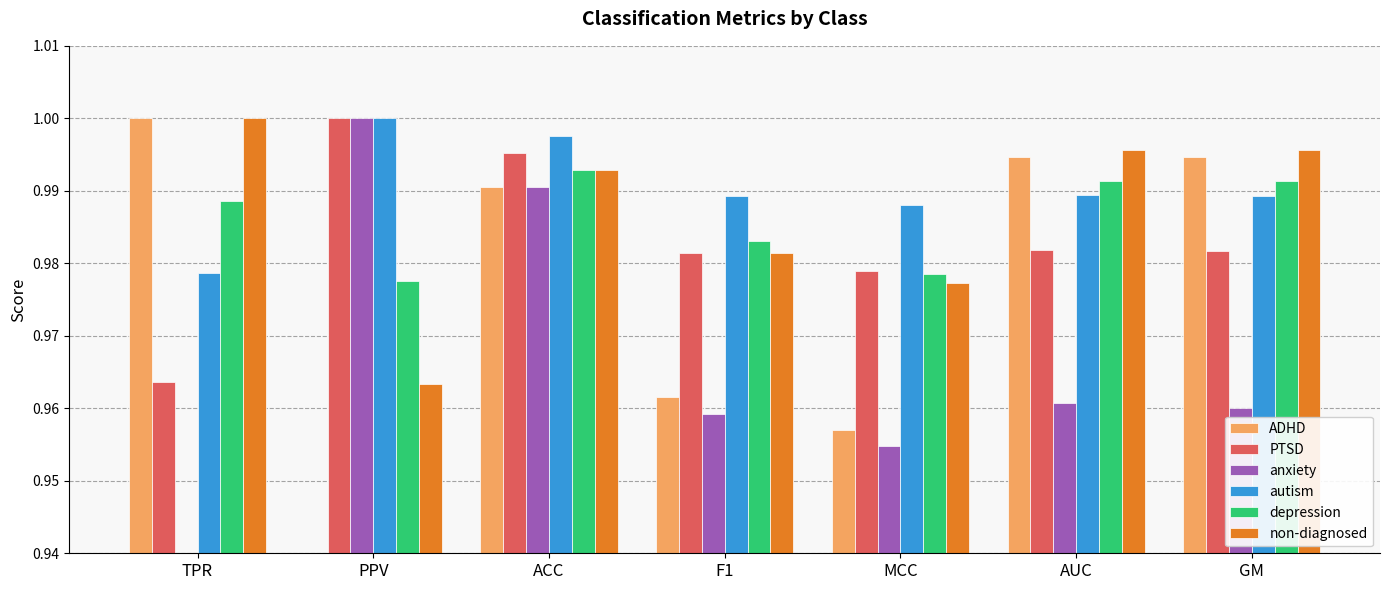

Which series has the widest spread of values?

anxiety